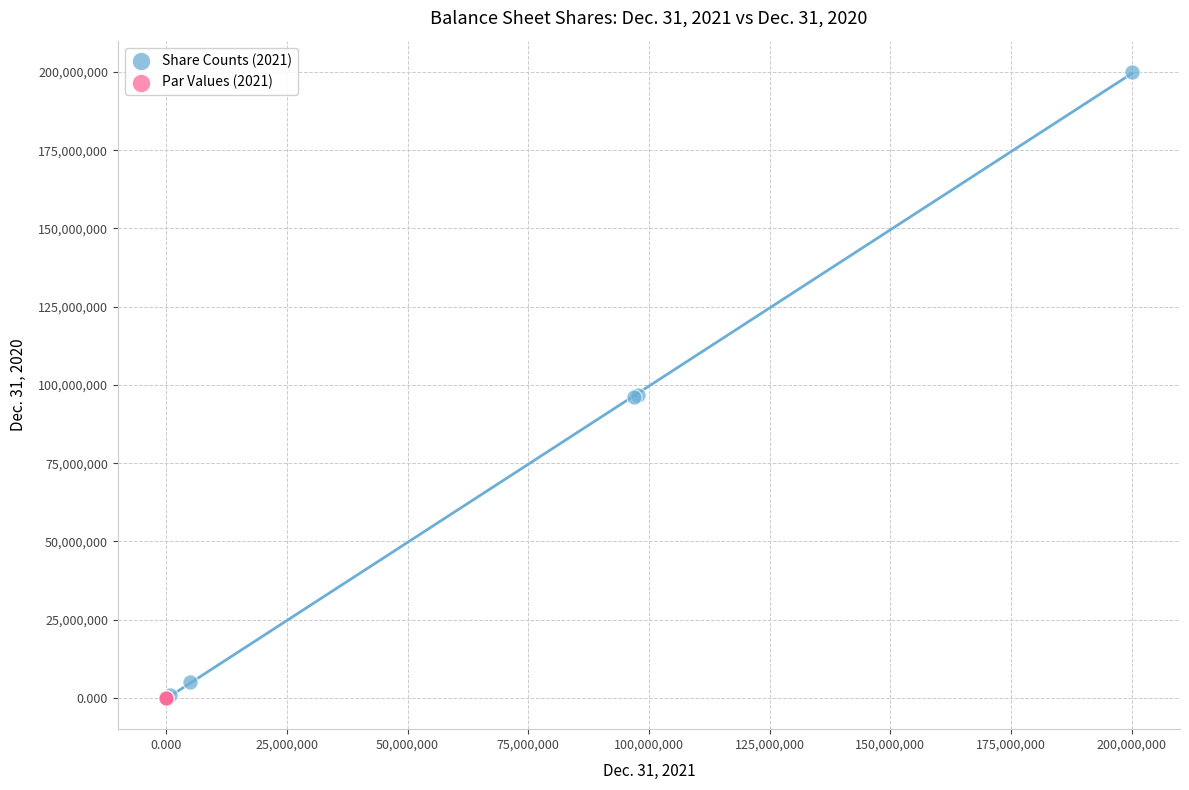

Which series has the largest Y range (max minus min)?

Share Counts (2021)